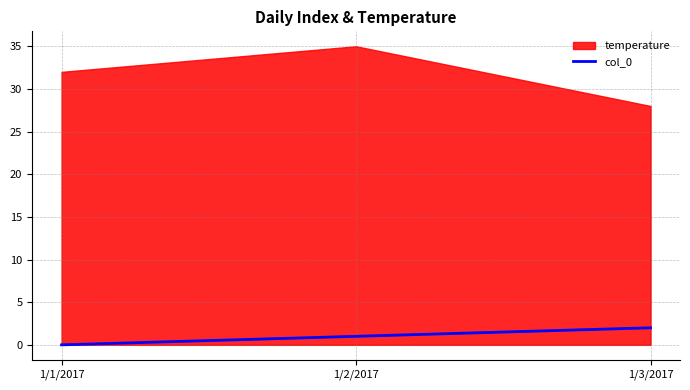

Is it true that col_0 equals 1 at 1/2/2017?

True